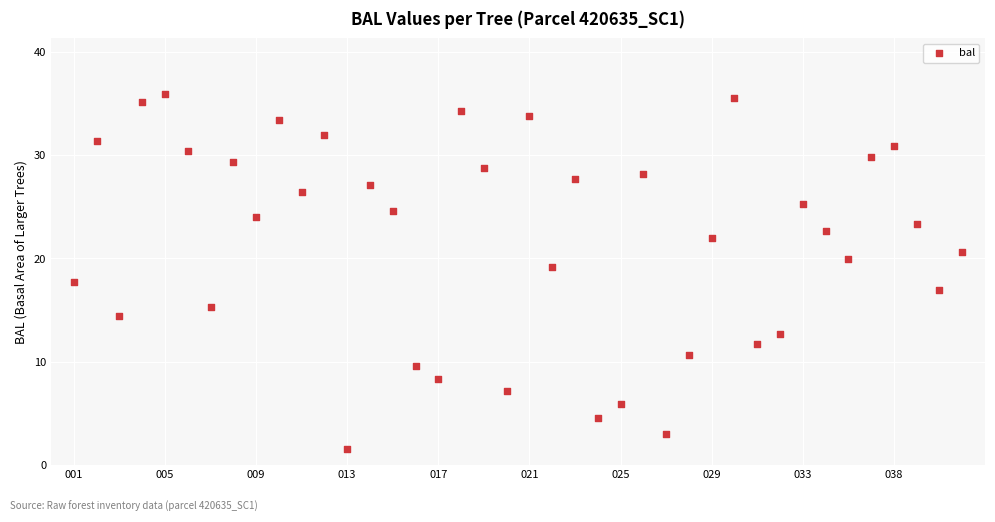

What is the range of Y values (max minus min)?

34.4